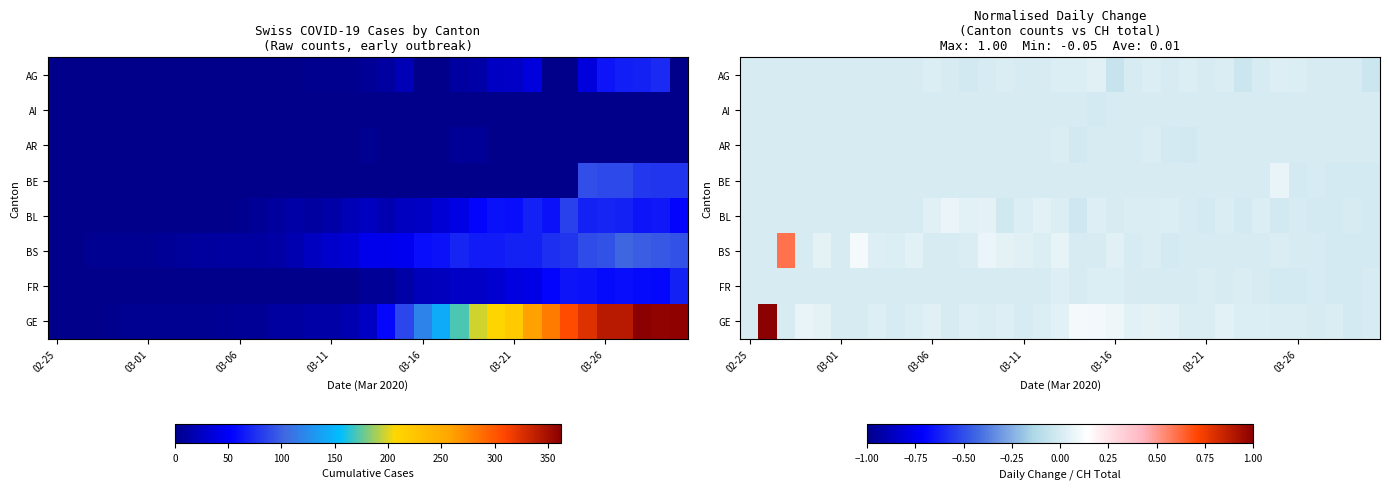

How many values in the AR series are below 0?

3